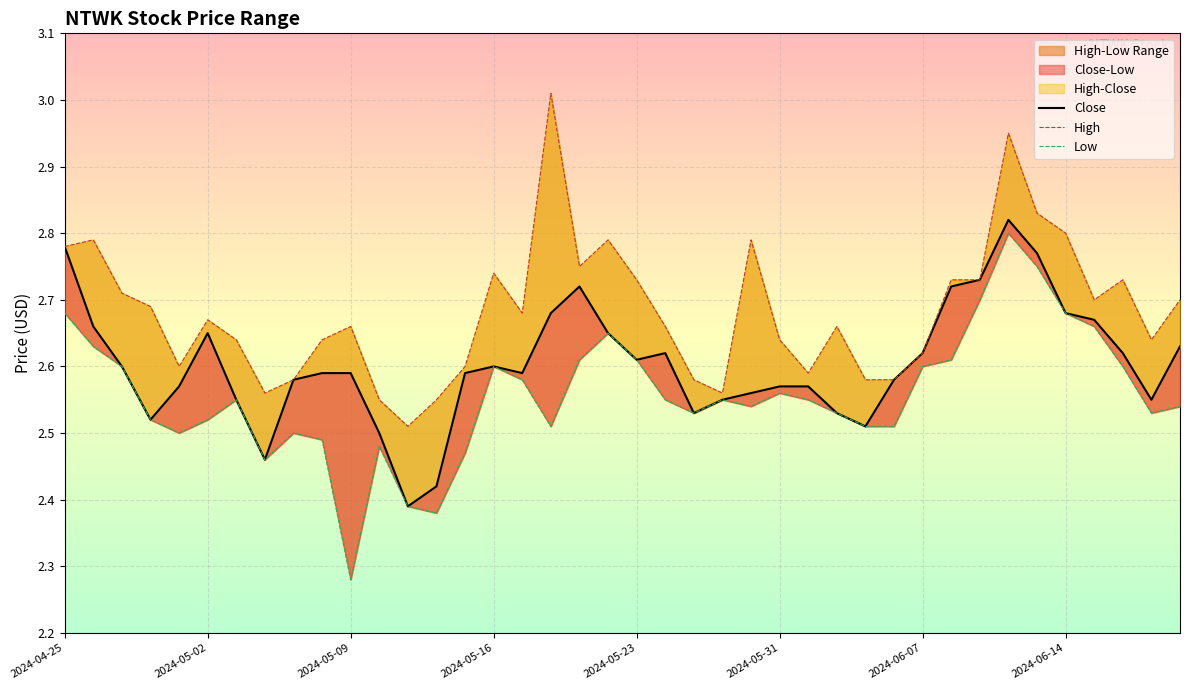

What position from the left is 2024-05-09?

11